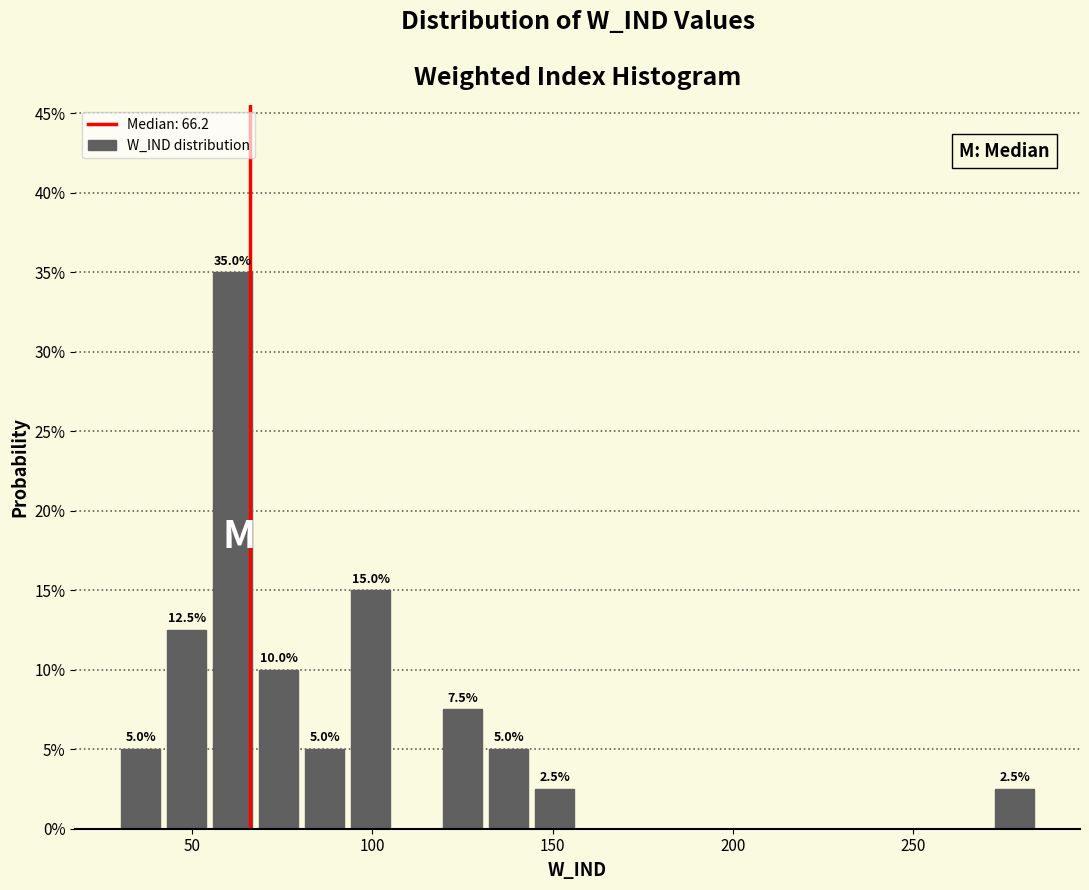

Around what value on the x-axis is the tallest bar? Give the approximate position of its centre, as read against the axis.

60